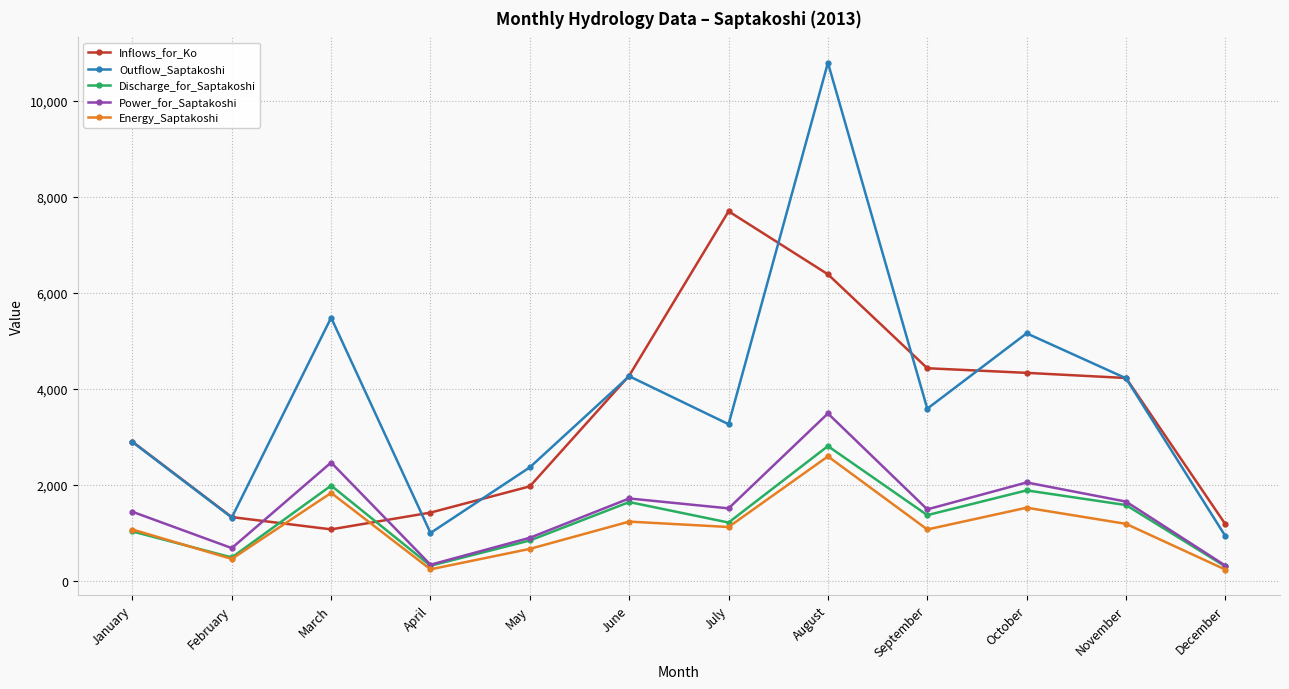

Which series changed the most between January and July?

Inflows_for_Ko